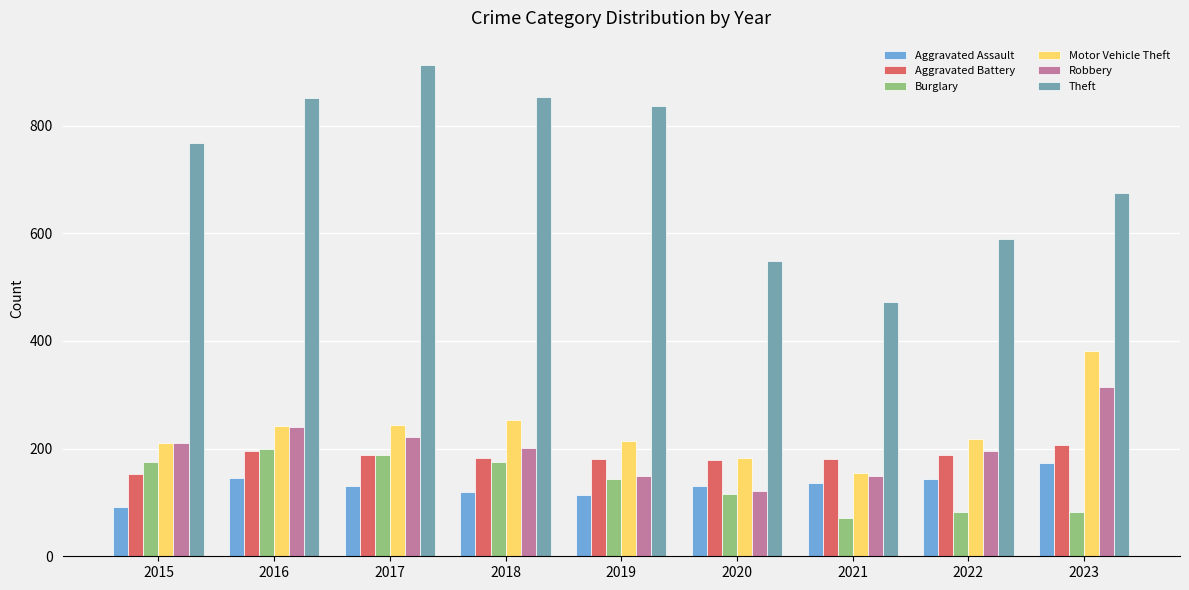

What is the difference between the highest and lowest values at 2020?

433